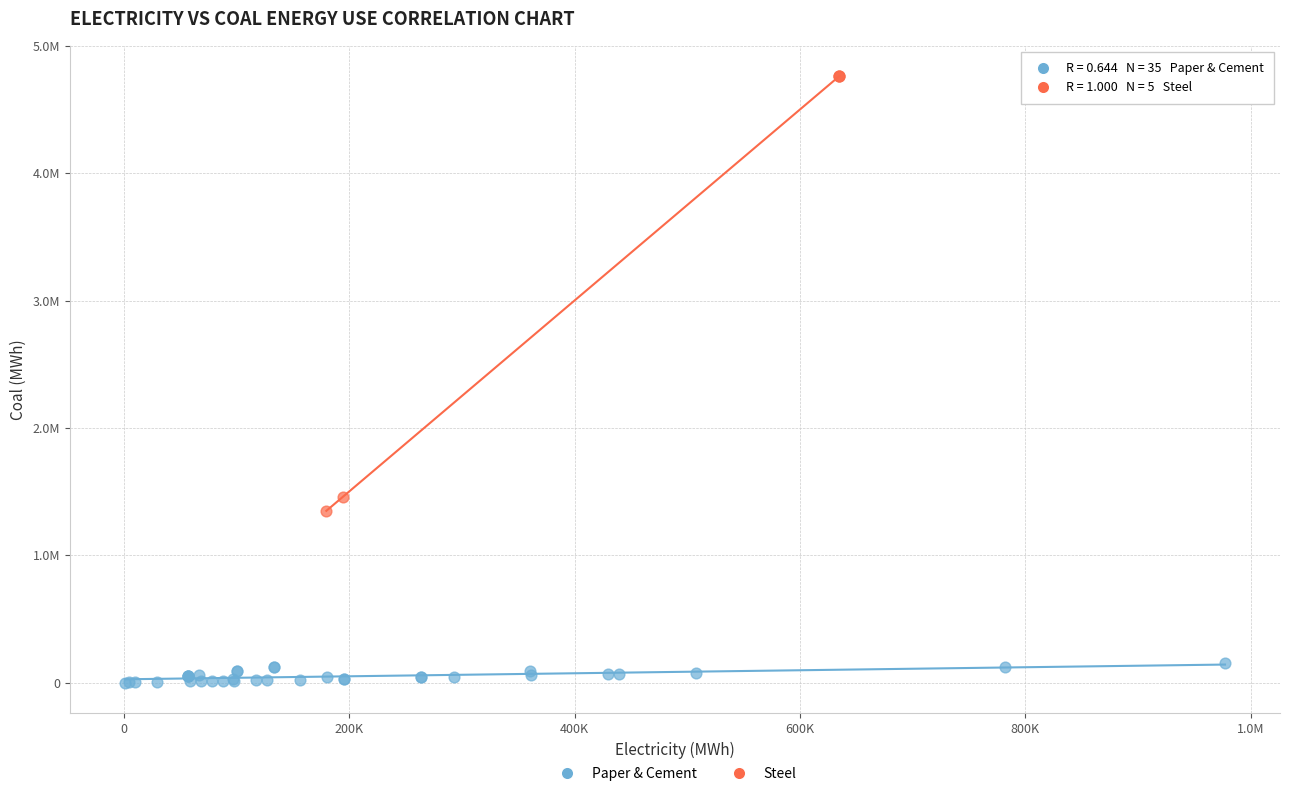

Which series has the largest Y range (max minus min)?

Steel